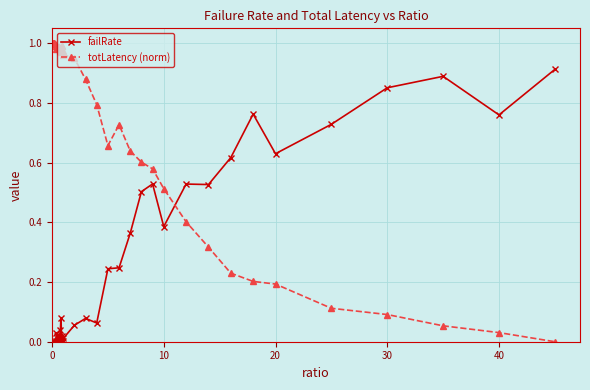

What is the sum of all totLatency (norm) values?

28.7